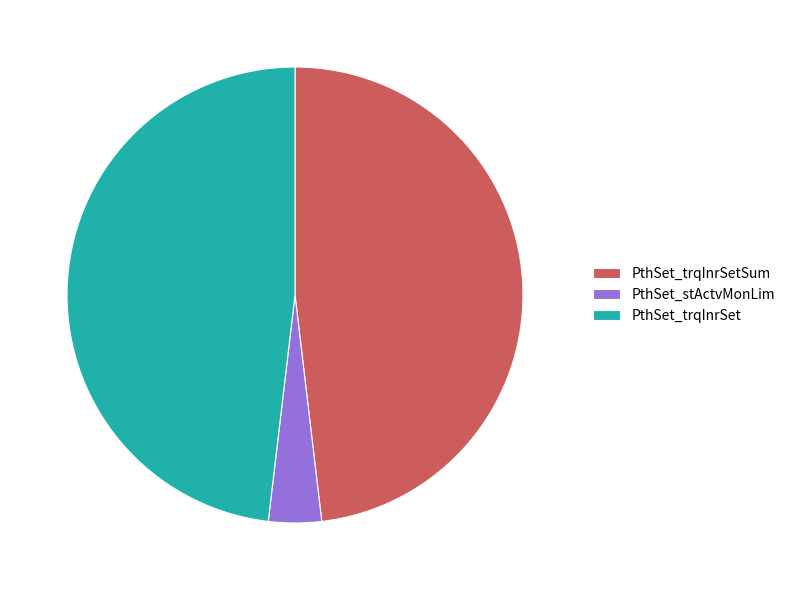

Is it true that PthSet_trqInrSet is 48% of the pie?

True